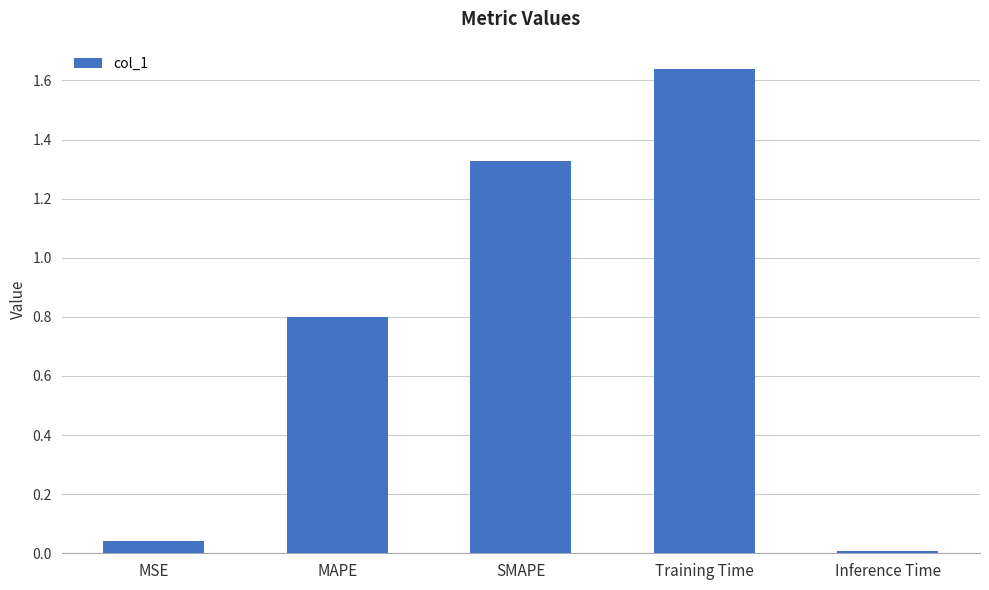

Which has a higher value, MSE or SMAPE?

SMAPE